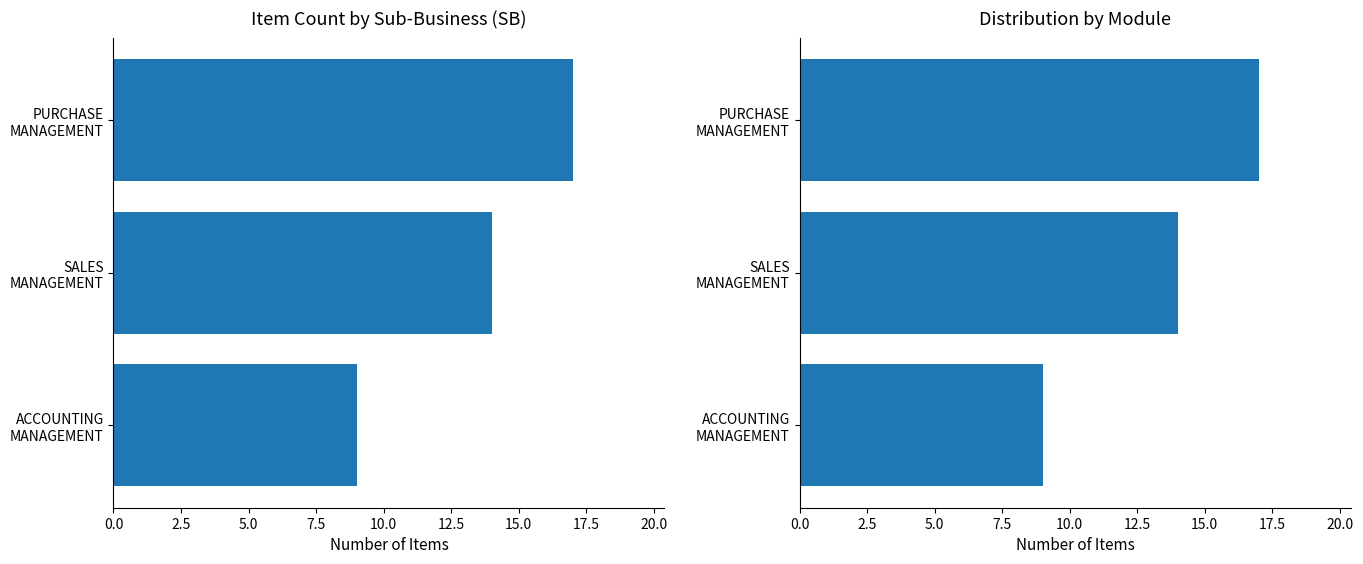

How many categories are shown in the chart?

3